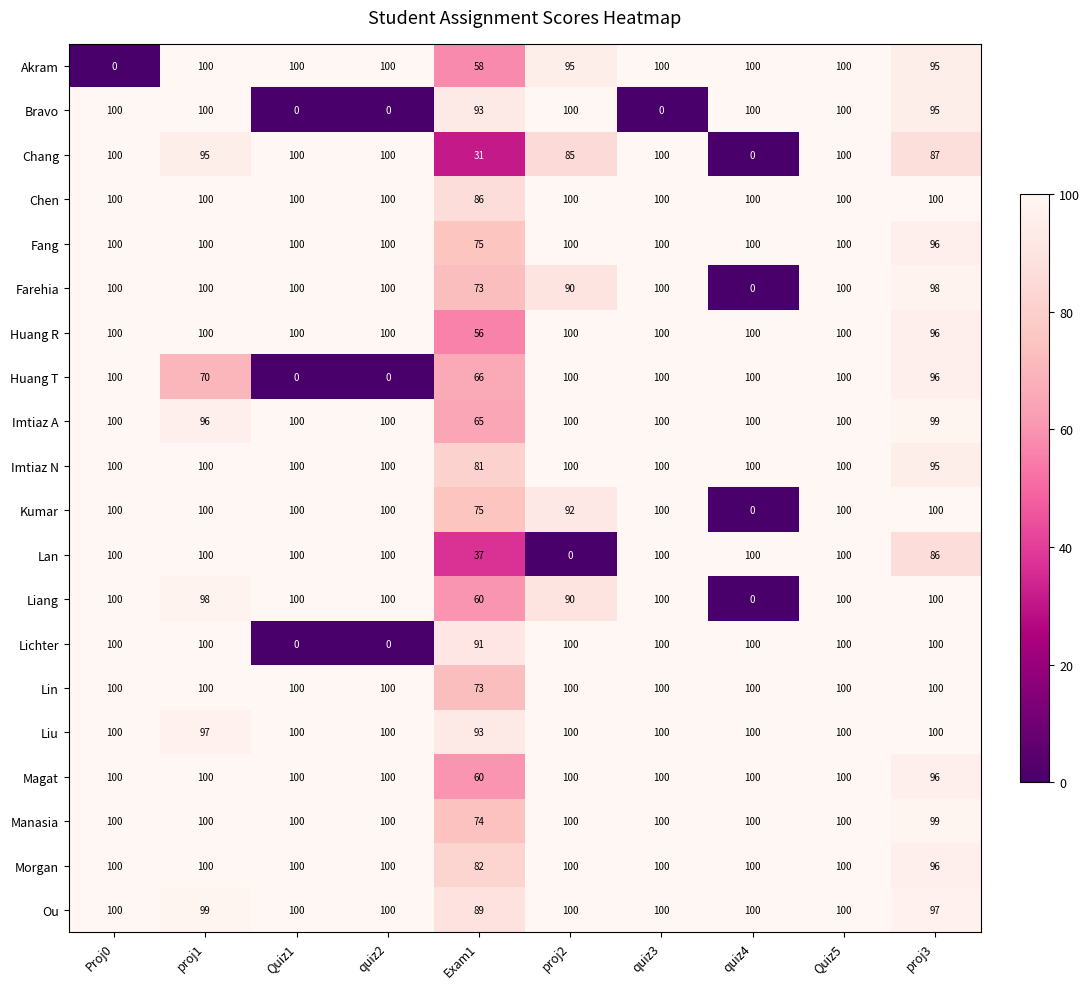

Is it true that Lin equals 21 at quiz2?

False